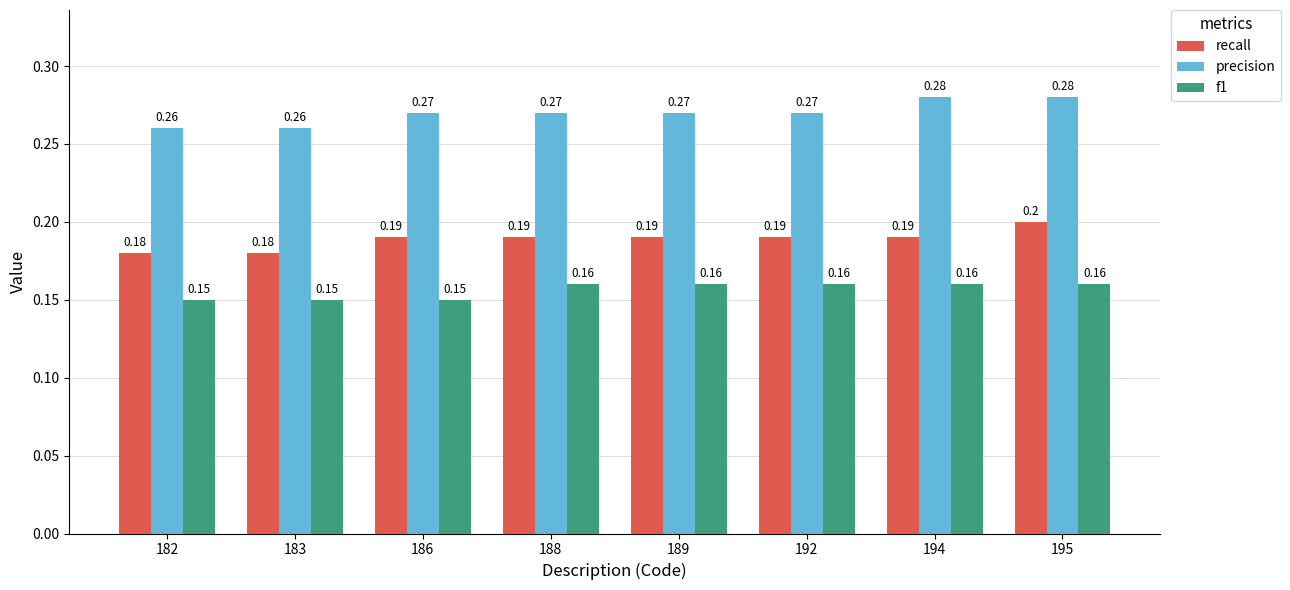

Which series has the largest total across all categories?

precision